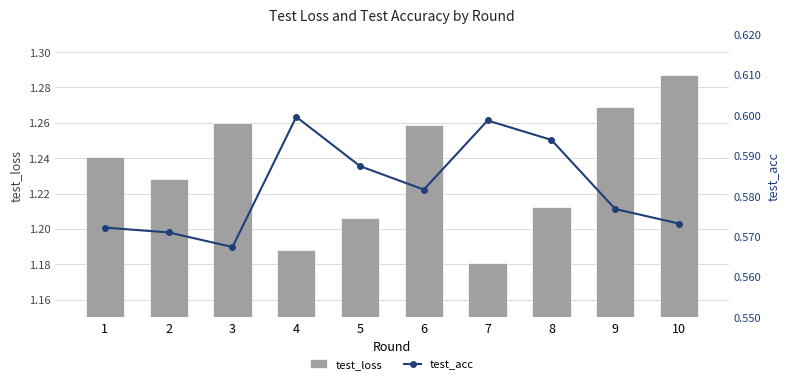

Reading left to right, transcribe all the data shown in this chart.

test_loss: 1=1.2	2=1.2	3=1.3	4=1.2	5=1.2	6=1.3	7=1.2	8=1.2	9=1.3	10=1.3
test_acc: 1=0.6	2=0.6	3=0.6	4=0.6	5=0.6	6=0.6	7=0.6	8=0.6	9=0.6	10=0.6